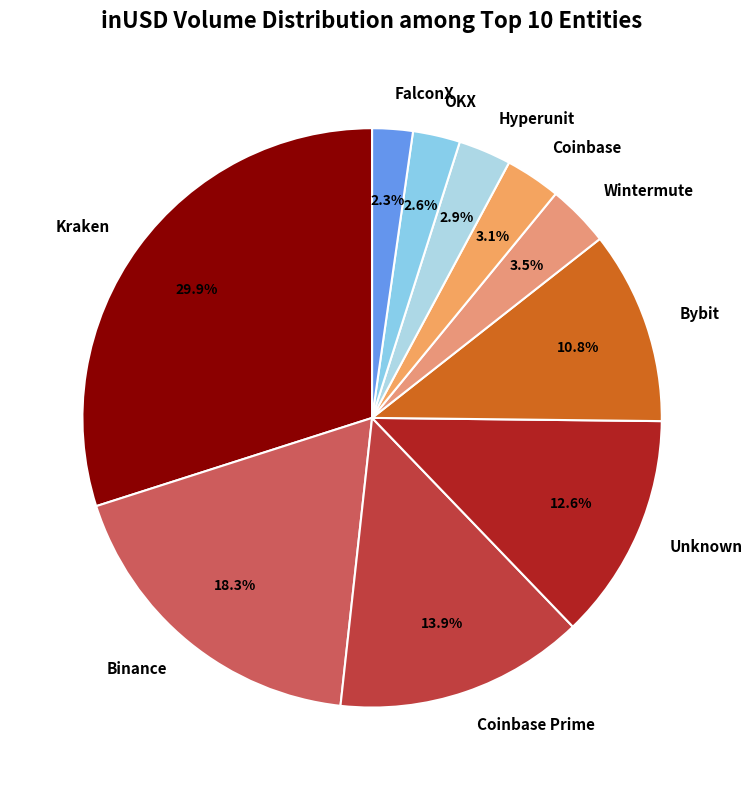

Count the number of slices in the pie.

10